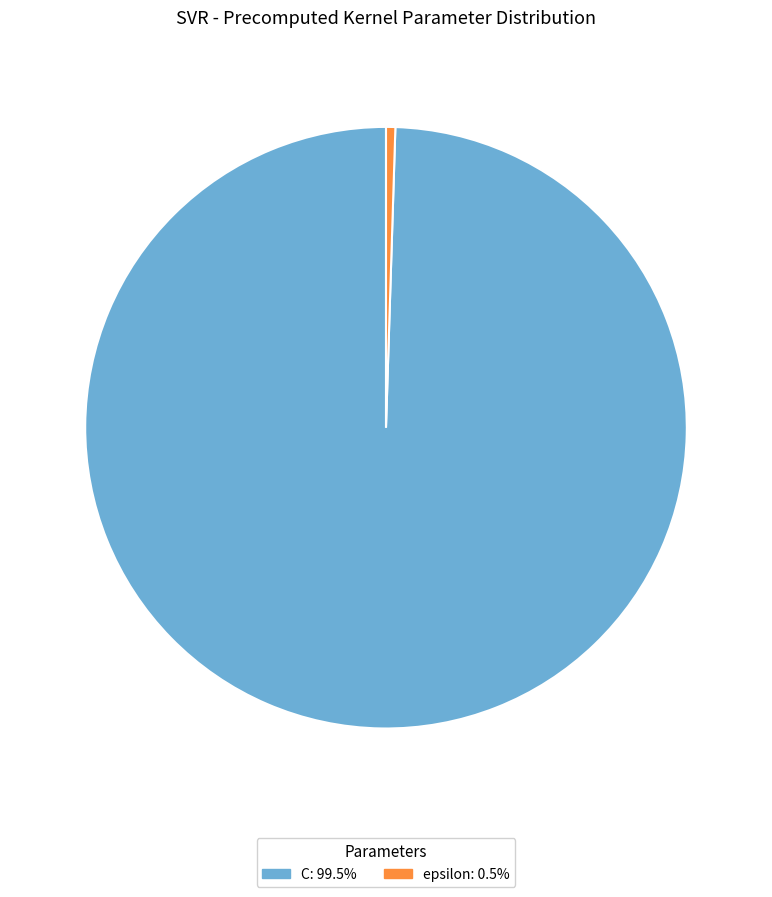

Is the sum of C and epsilon greater than half?

Yes